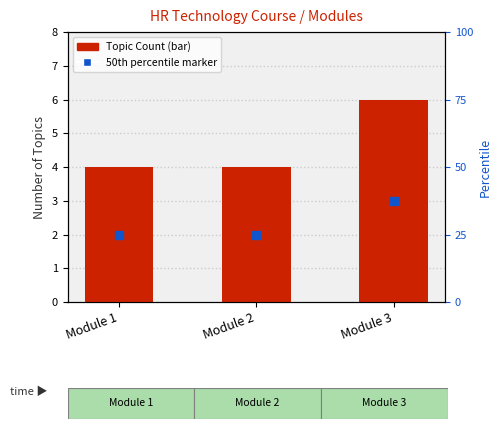

What is the ratio of the value at Module 1 to the value at Module 3?

0.7